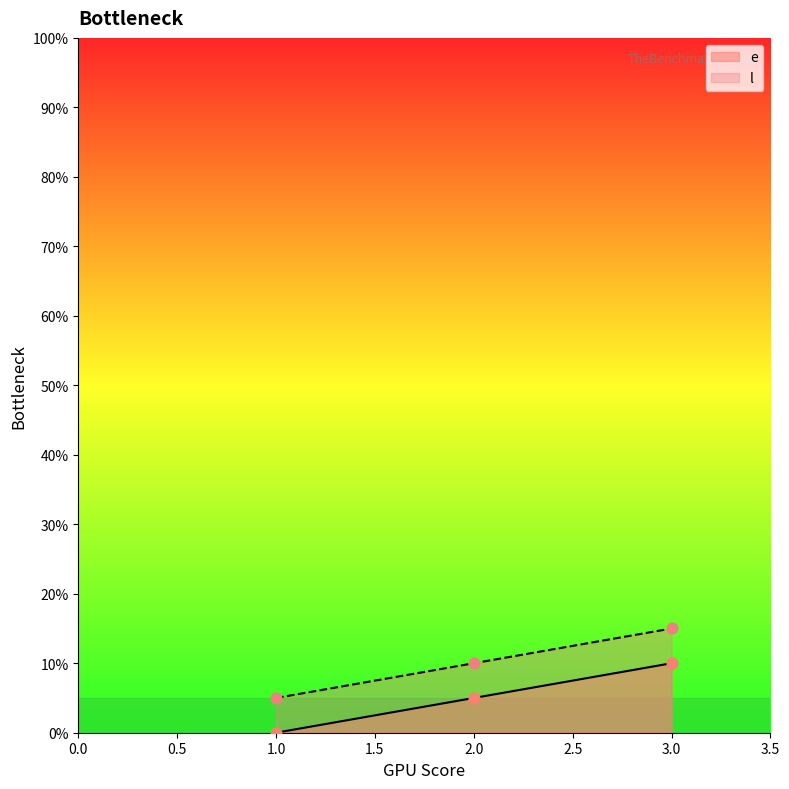

Is the value of l at 1.0 greater than the value of e at 1.0?

Yes